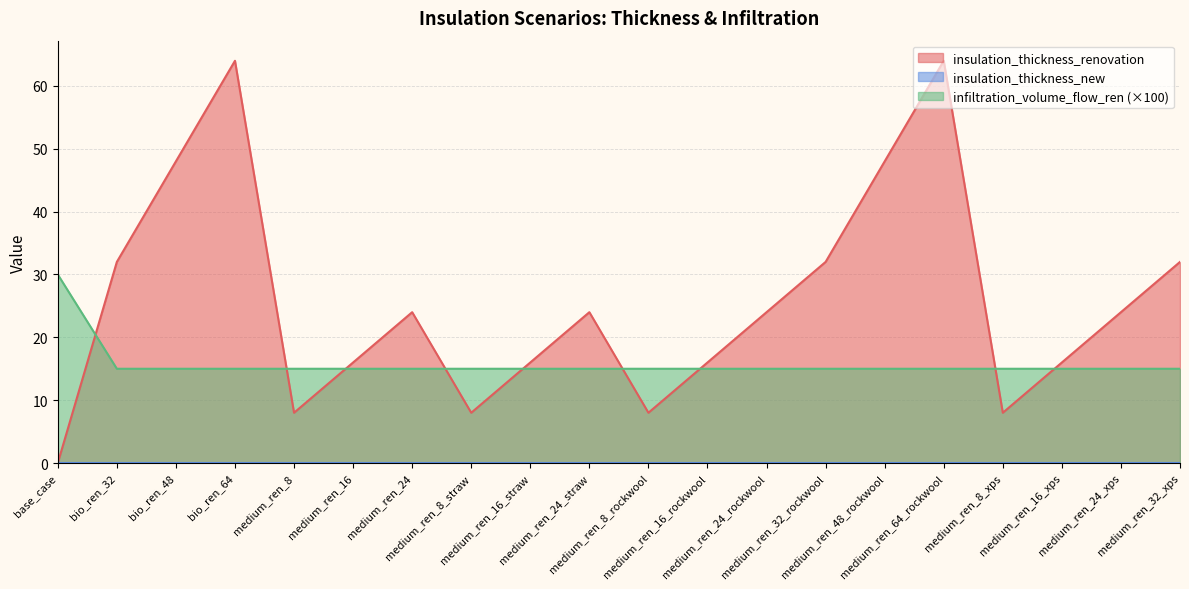

Which series has the largest total across all categories?

insulation_thickness_renovation